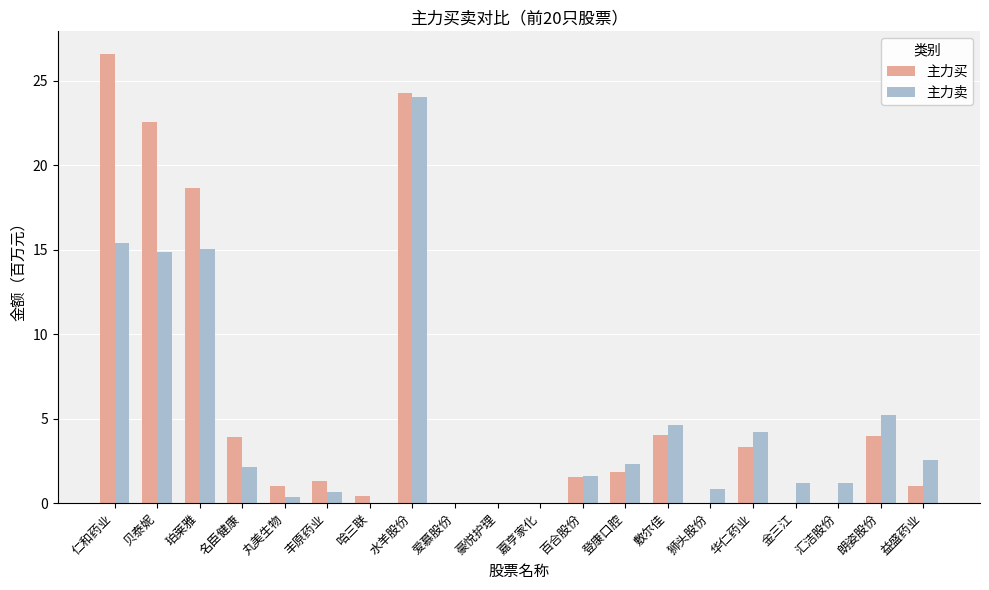

What is the maximum value shown in the chart?

26.6